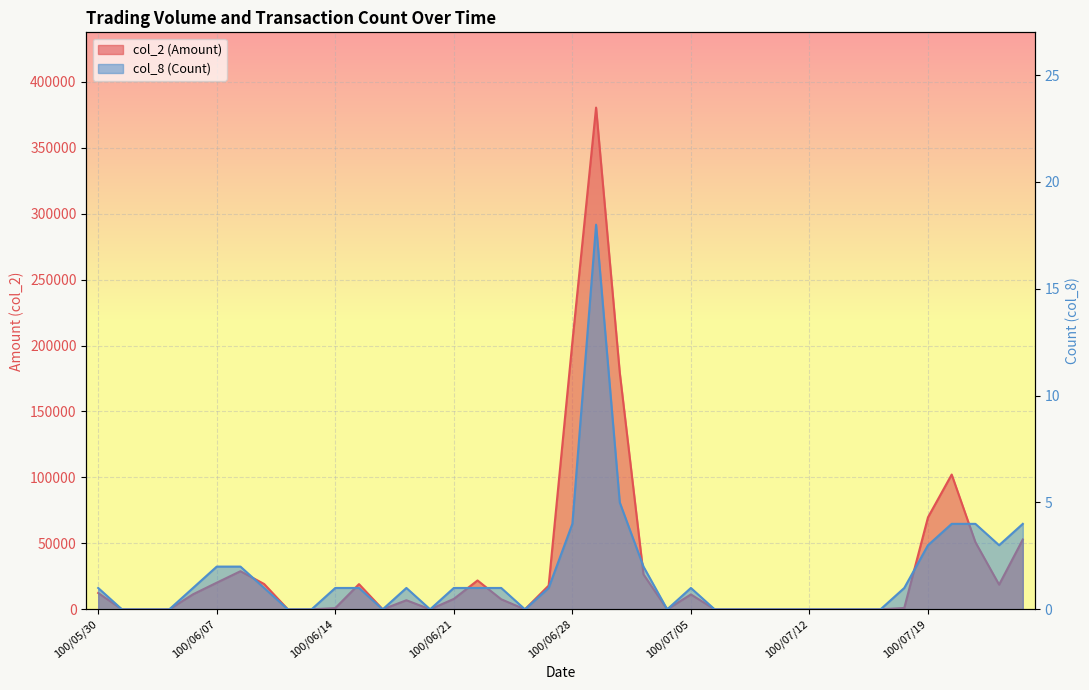

Which series changed the most between 100/05/30 and 100/07/22?

col_2 (Amount)